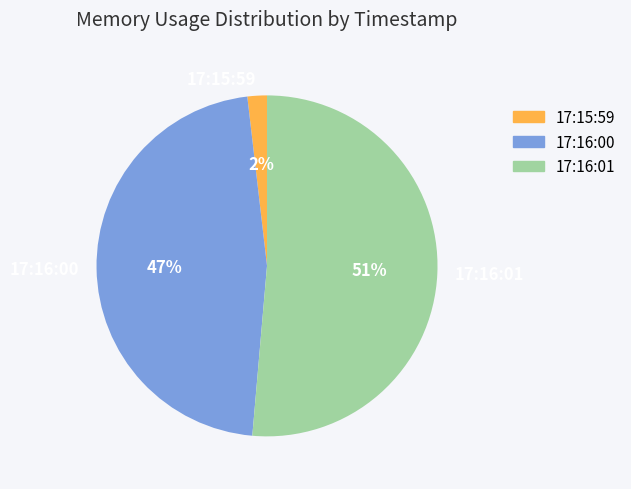

Do 17:16:00 and 17:16:01 together represent more than half of the pie?

Yes